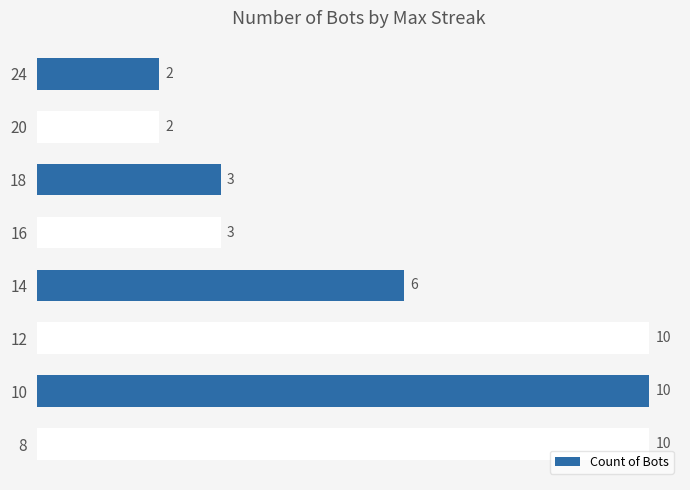

How many distinct data groups are displayed?

1